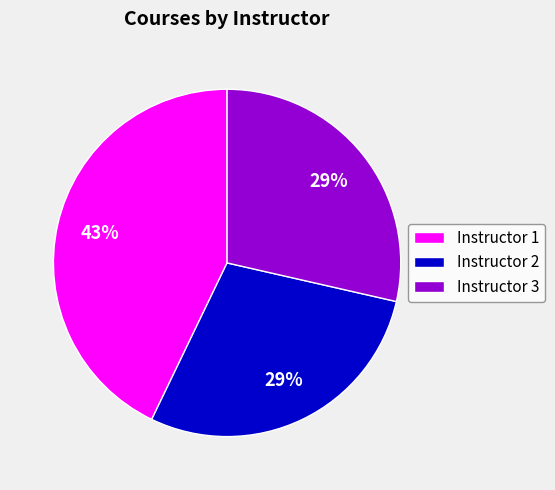

Is the sum of Instructor 3 and Instructor 1 greater than half?

Yes